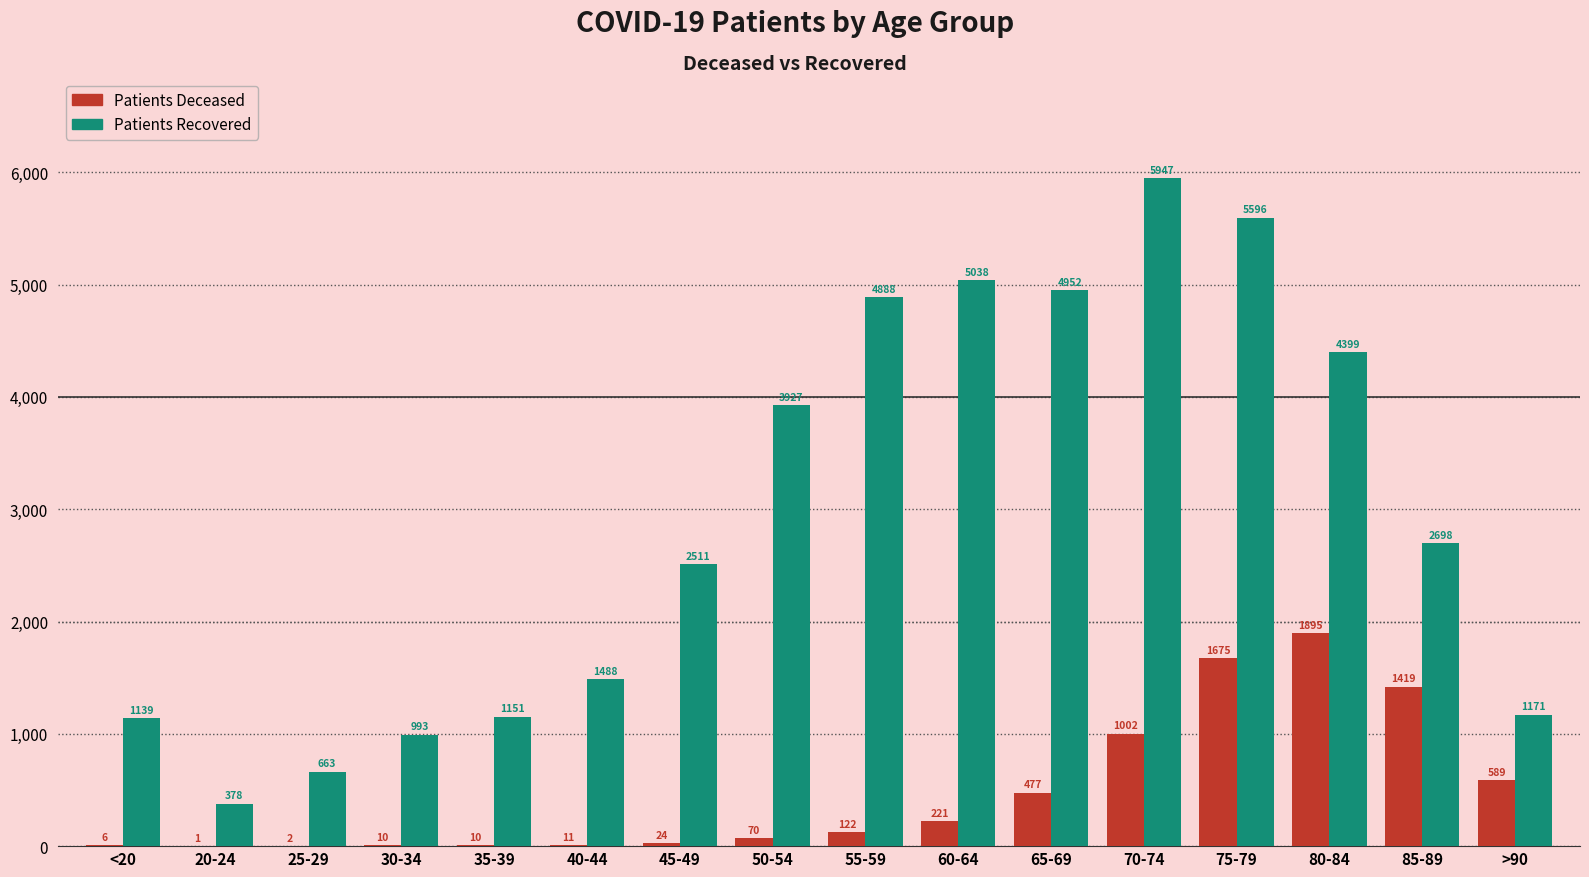

What is the total value across all series at 20-24?

379